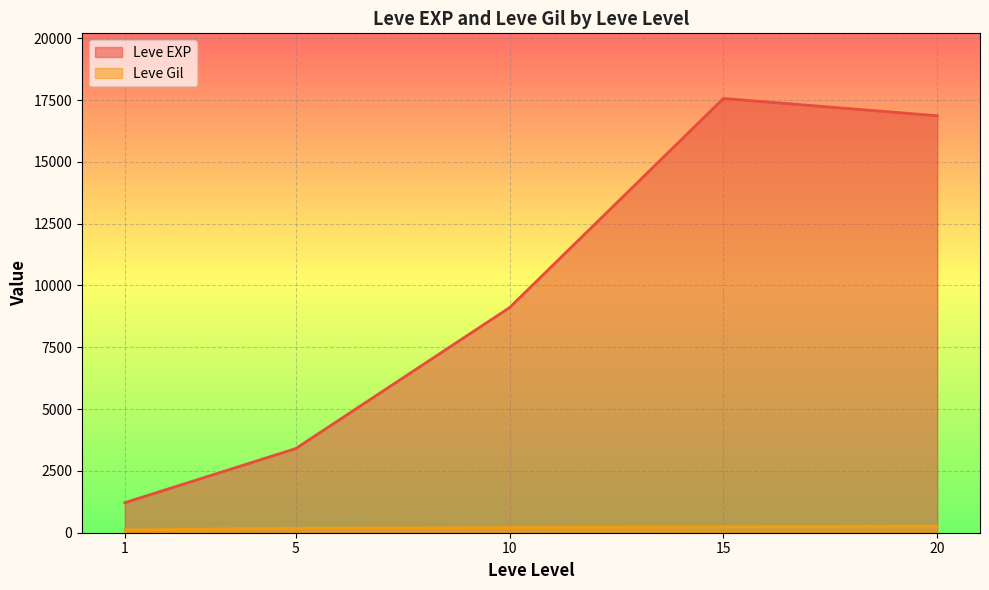

What is the lowest value of the Leve Gil series?

101